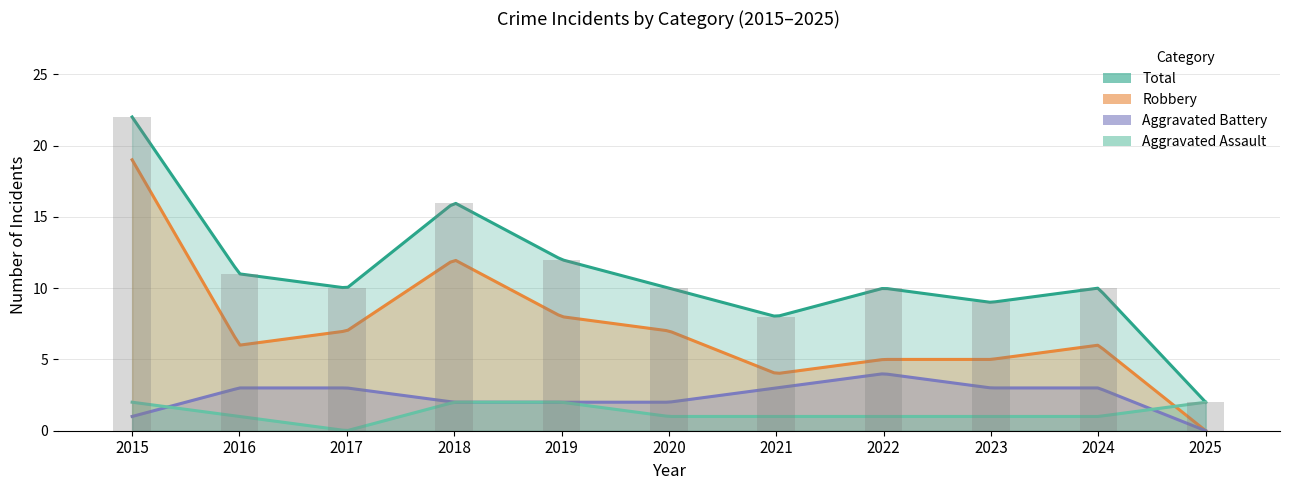

Which series has the largest total across all categories?

Total